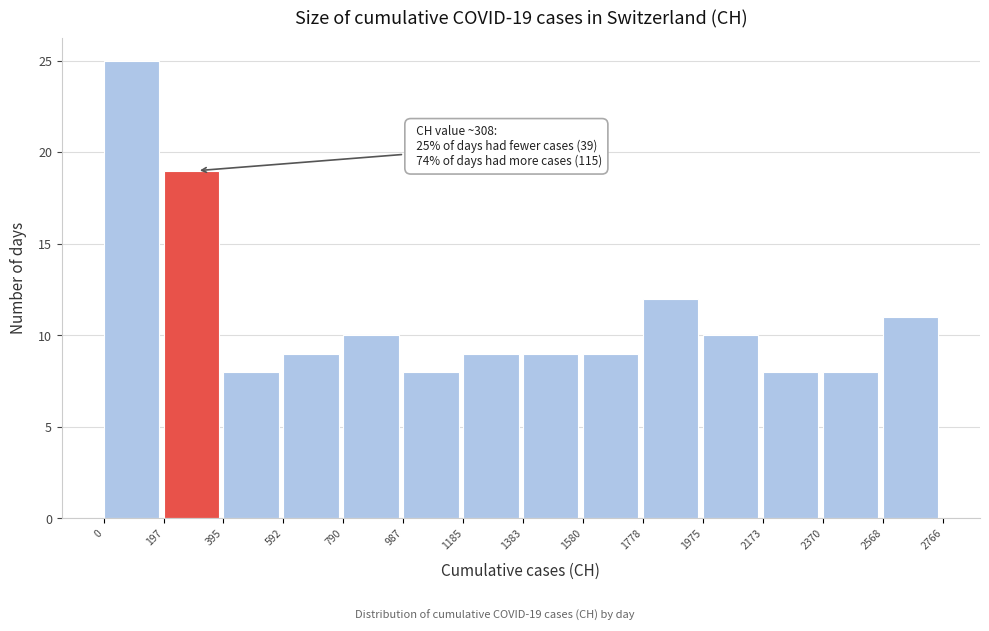

Which range on the x-axis has the tallest bar?

0 to 197